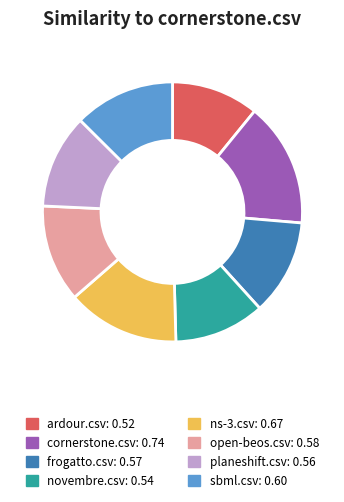

How many slices are in this pie chart?

8